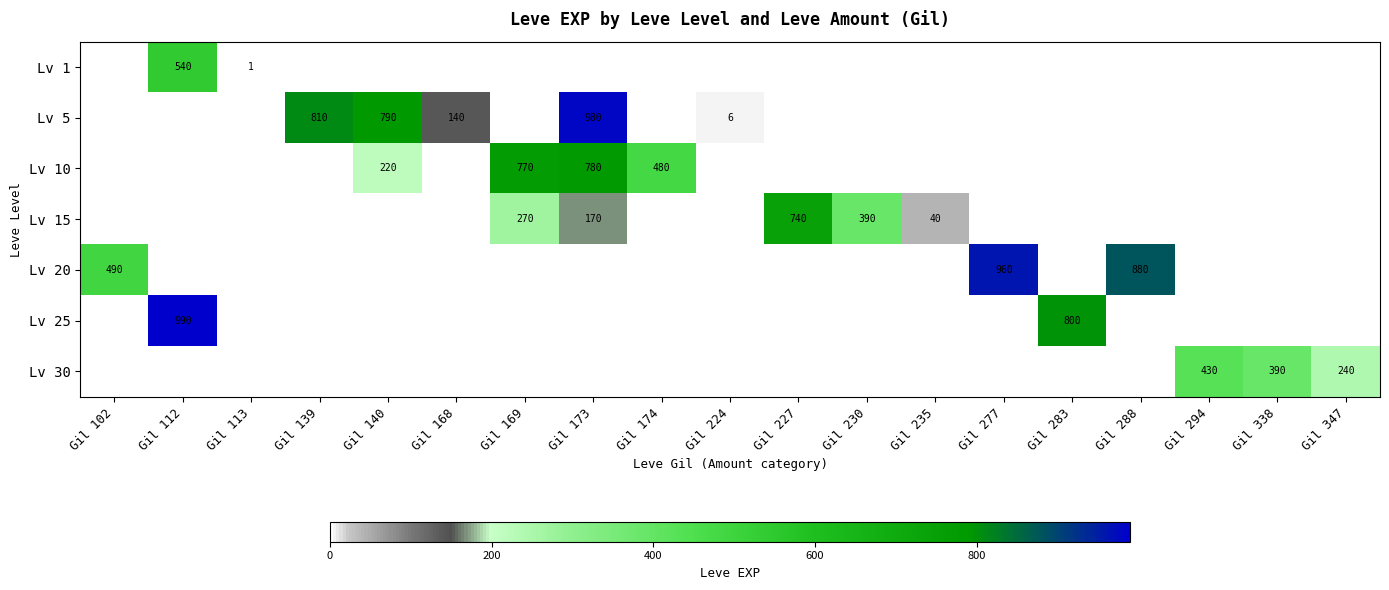

At how many categories does at least one series exceed 353?

14